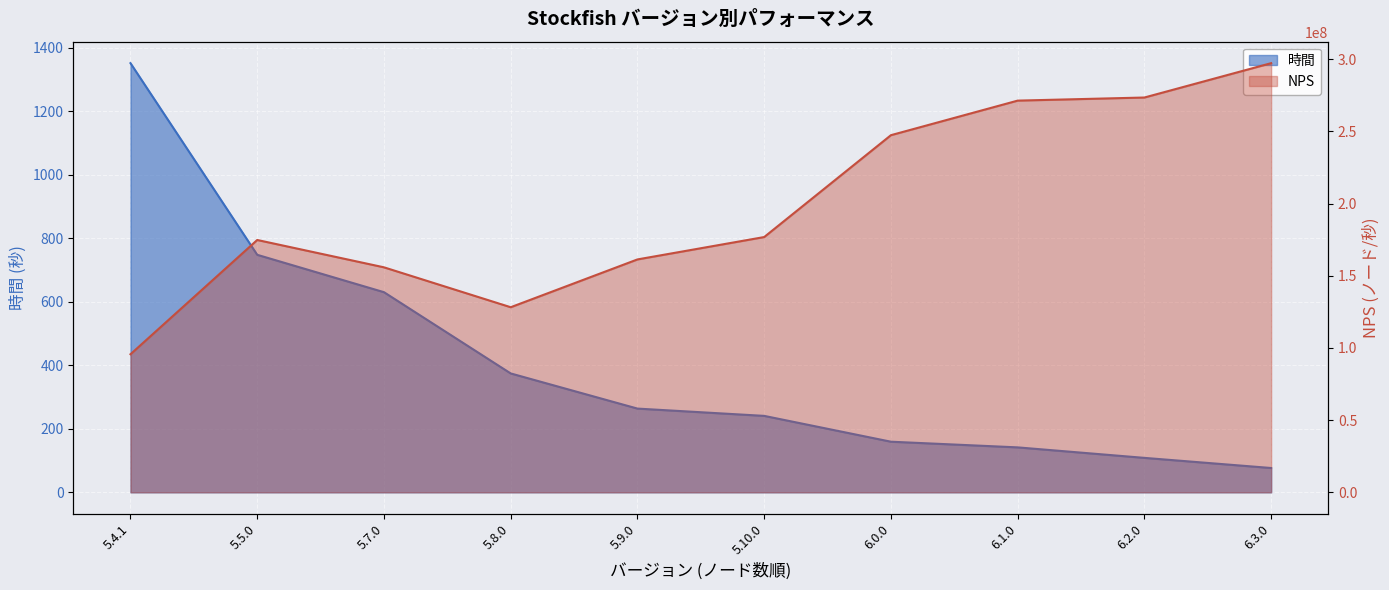

List the series in order of their overall mean, lowest first.

時間, NPS